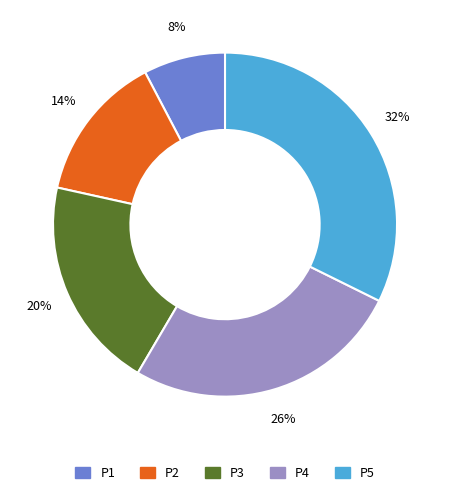

How many slices are in this pie chart?

5